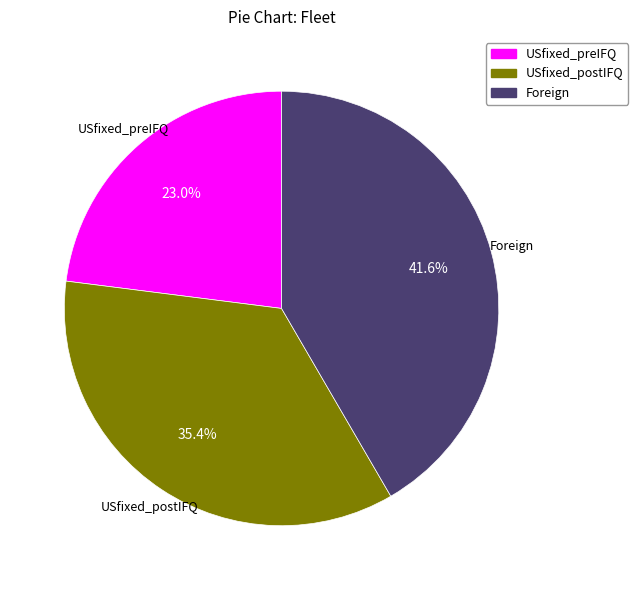

Does Foreign represent more than half of the total?

No